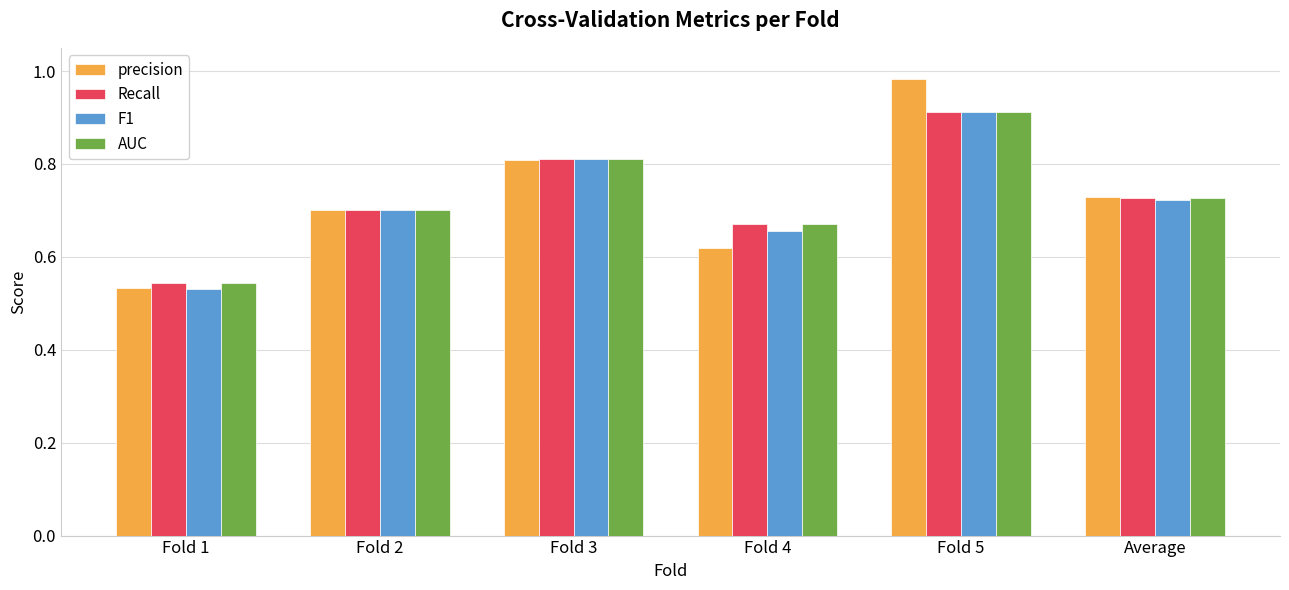

What is the label of the 1st bar from the right?

Average